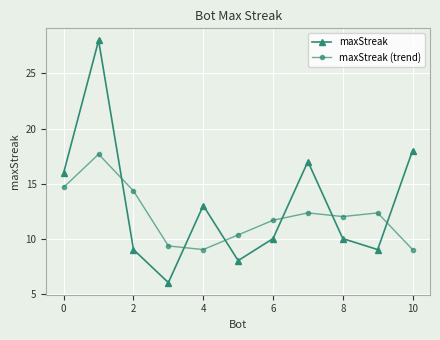

List the series in order of their peak value, highest first.

maxStreak, maxStreak (trend)